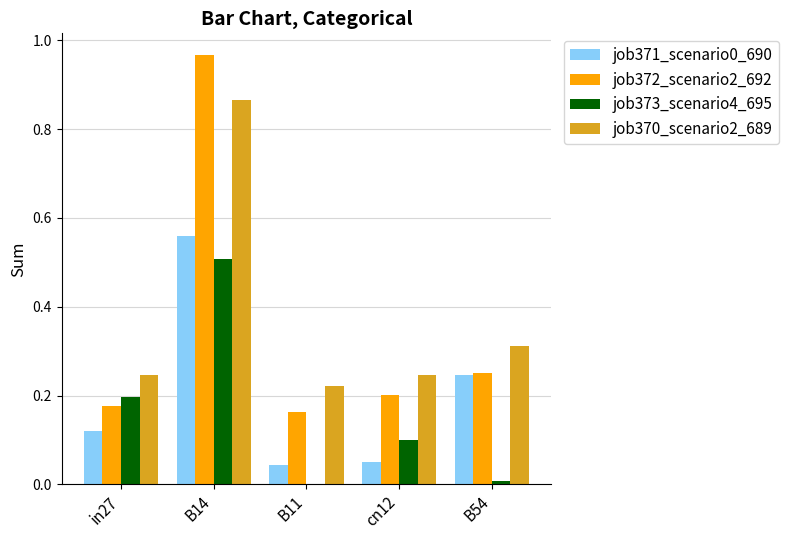

The job373_scenario4_695 series shows 0.3 at in27. True or false?

False